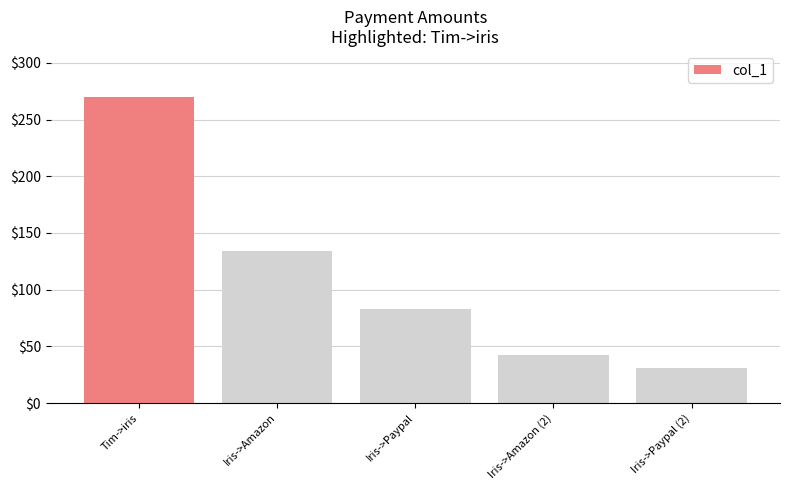

Is it true that the value at Tim->iris is 270.0?

True